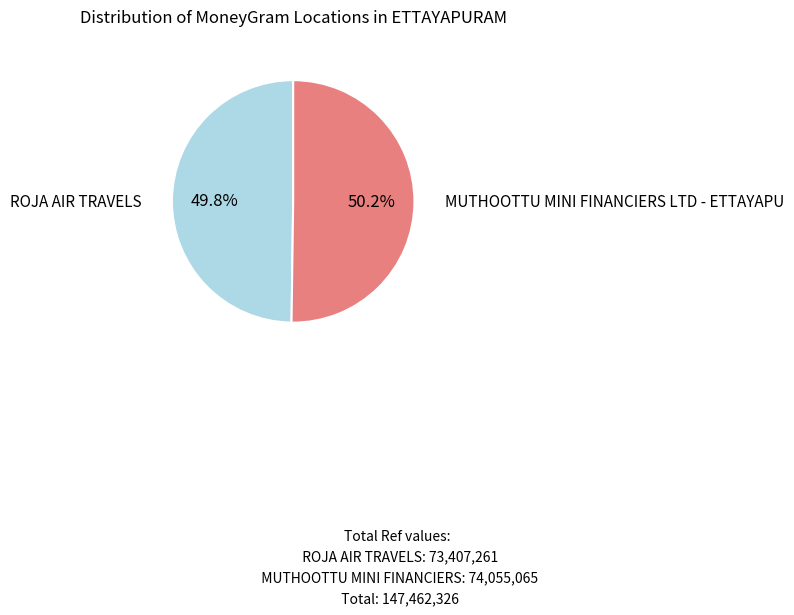

Is there a majority slice in this chart?

Yes